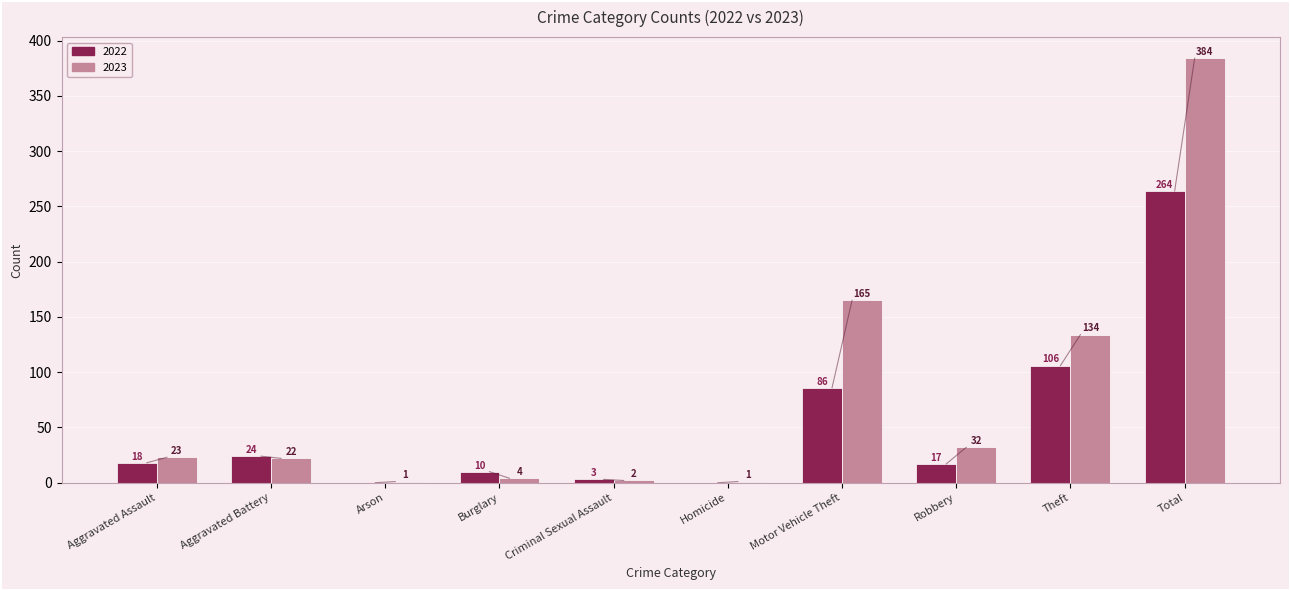

Reading right to left, list all the values displayed in this chart.

2022: 264	106	17	86	0	3	10	0	24	18
2023: 384	134	32	165	1	2	4	1	22	23